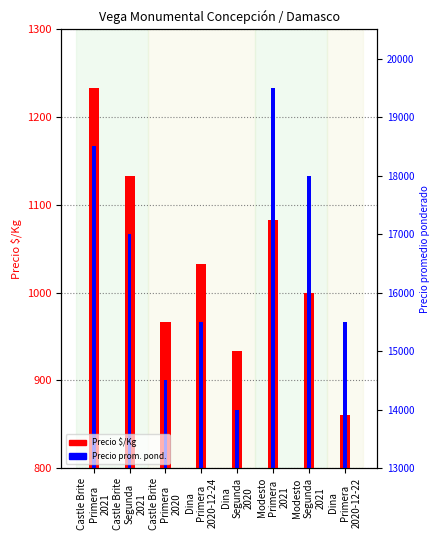

Reading left to right, transcribe all the data shown in this chart.

Precio $/Kg: 1233.0	1133.0	967.0	1033.0	933.0	1083.0	1000.0	861.0
Precio promedio ponderado: 1166.7	1066.7	900.0	966.7	866.7	1233.3	1133.3	966.7